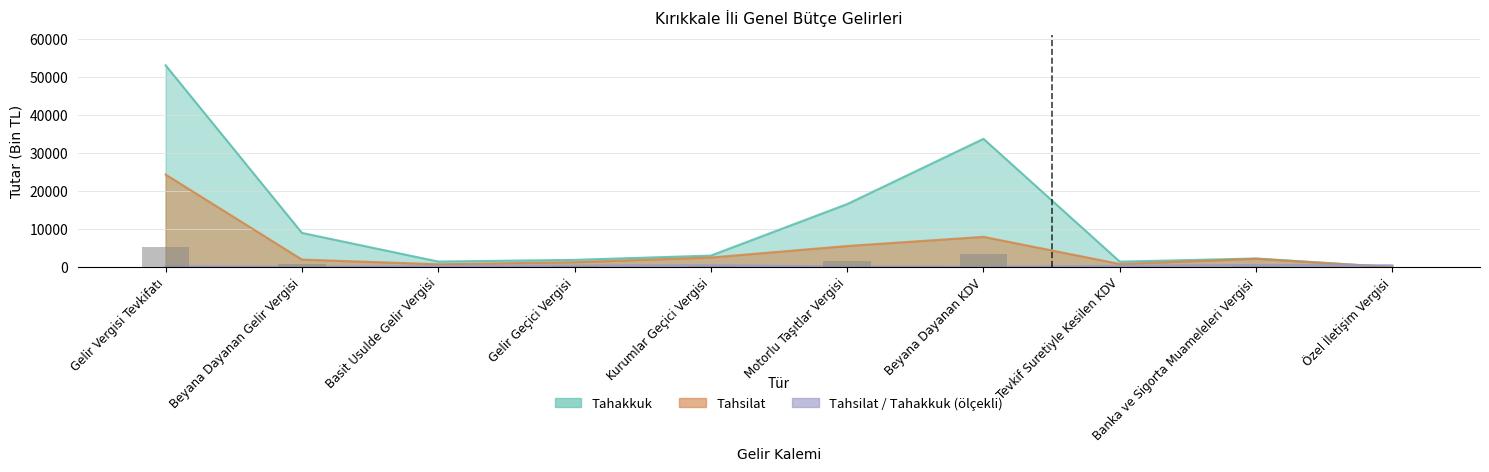

What is the total value across all series at Gelir Geçici Vergisi?

3642.5